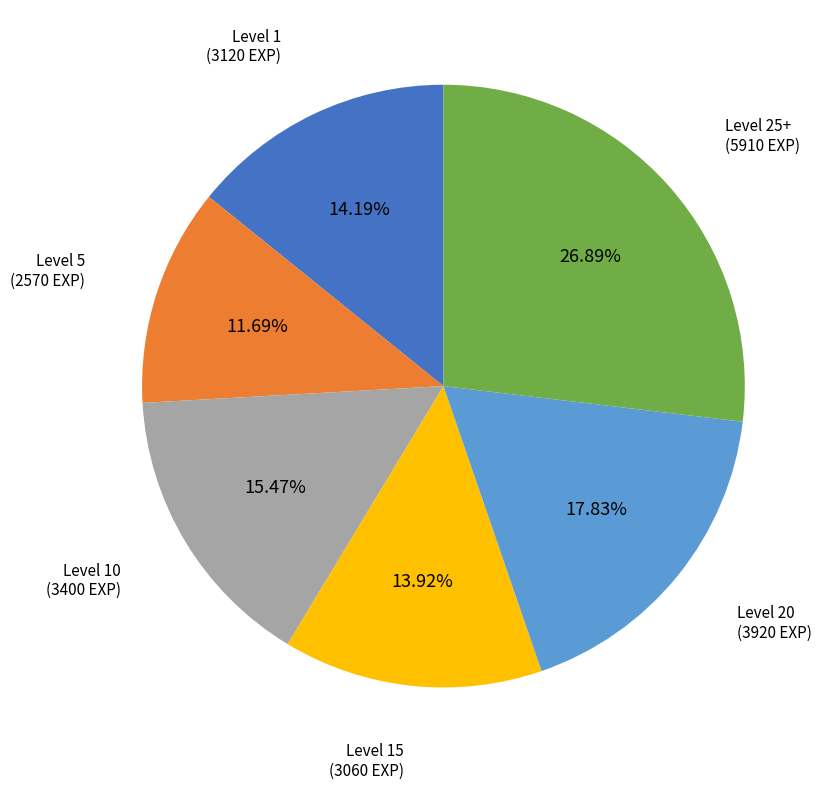

Is there any slice that represents more than half of the pie?

No